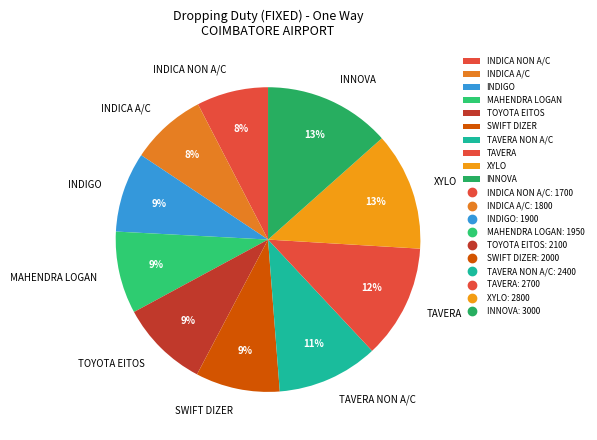

Count the number of slices in the pie.

10